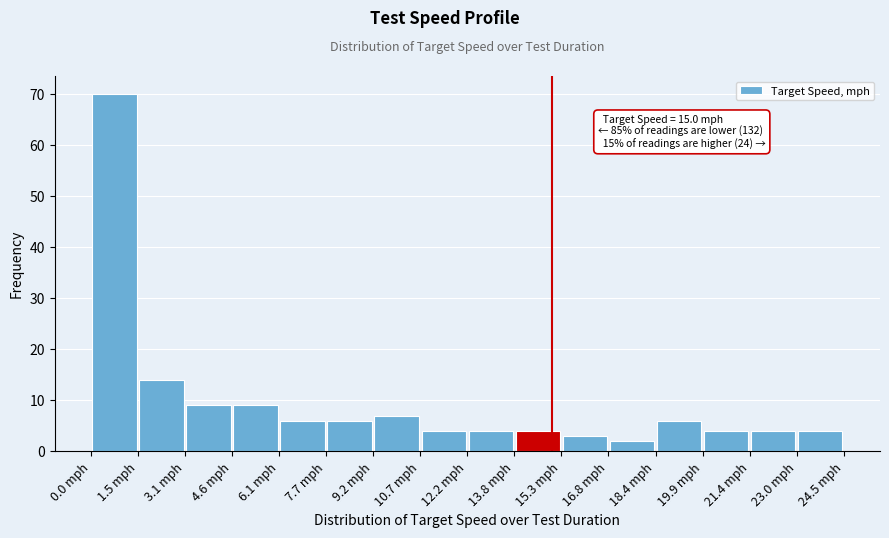

Over which range of the x-axis is the bar tallest?

0.0 to 1.6